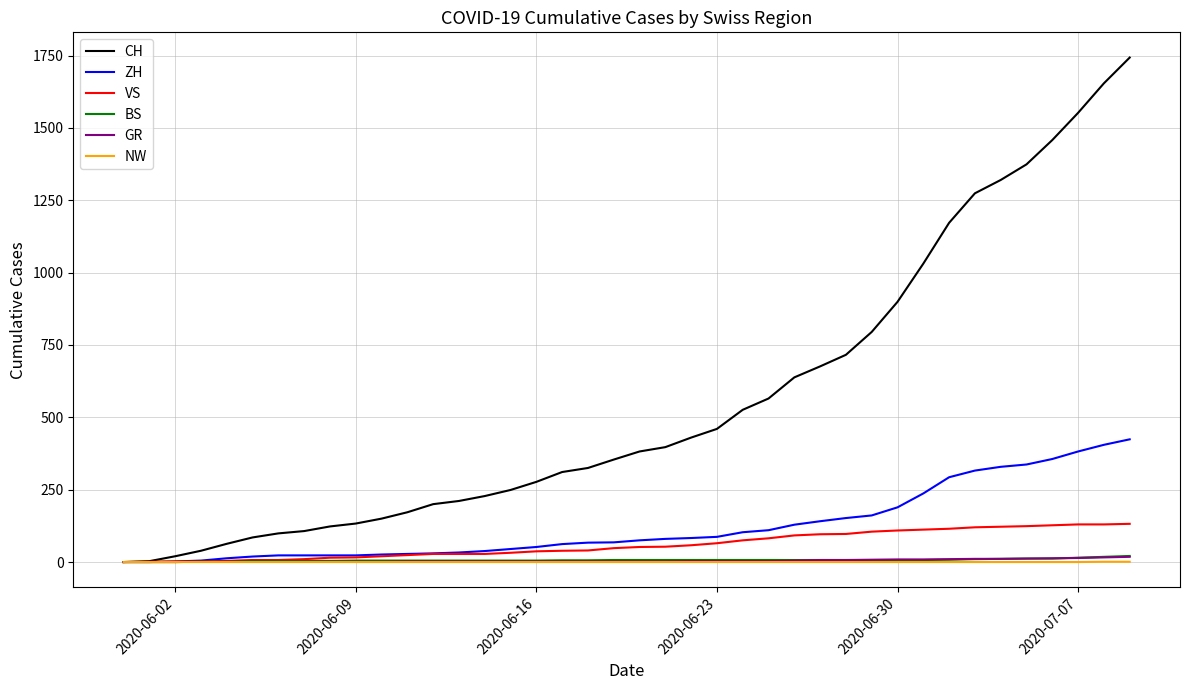

Which series has the widest spread of values?

CH